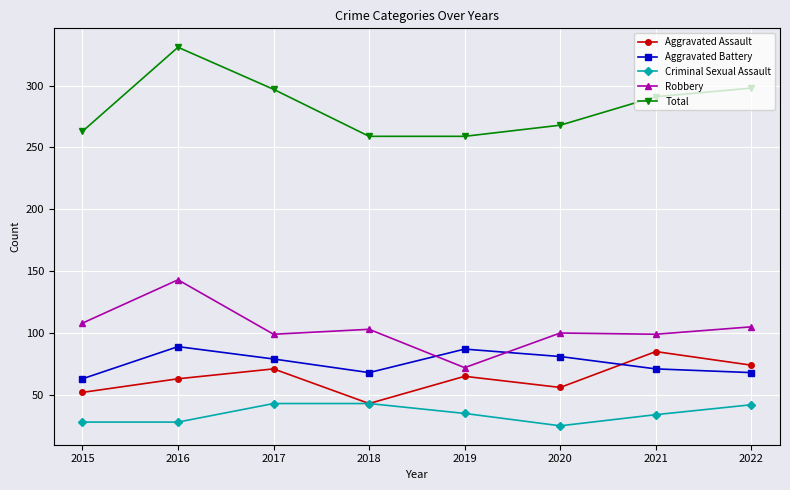

What is the greatest value displayed?

331